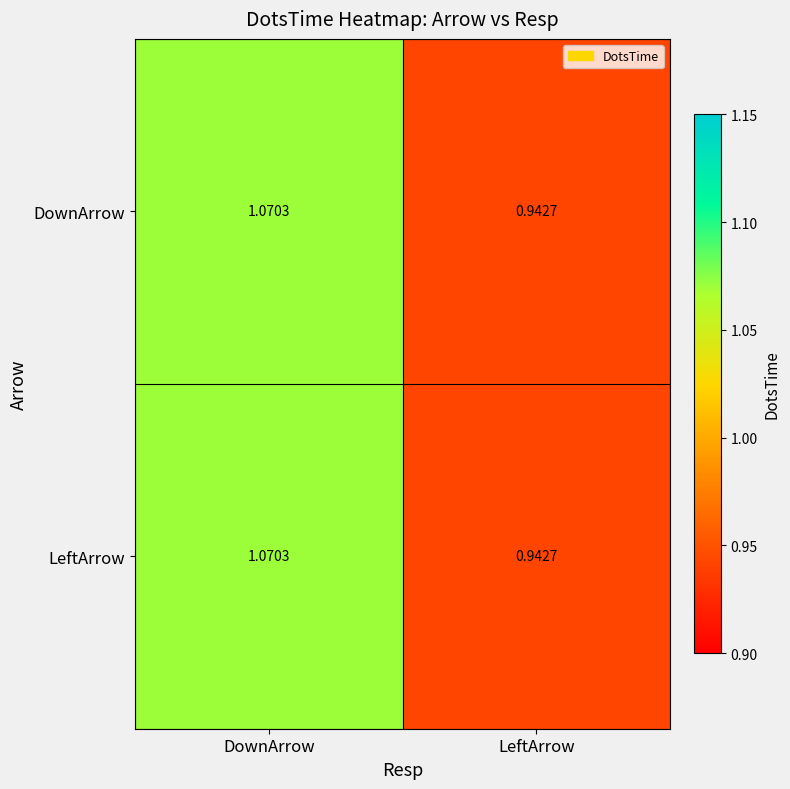

At which label is LeftArrow closest to 1?

LeftArrow